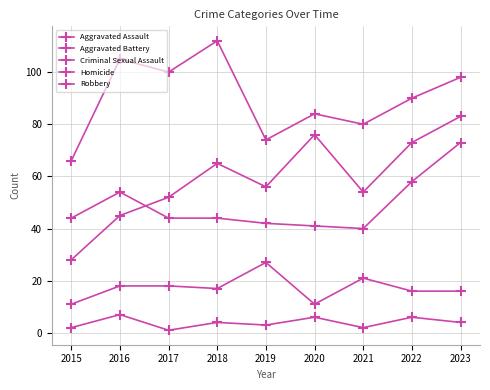

List the series in order of their peak value, highest first.

Robbery, Aggravated Assault, Aggravated Battery, Criminal Sexual Assault, Homicide